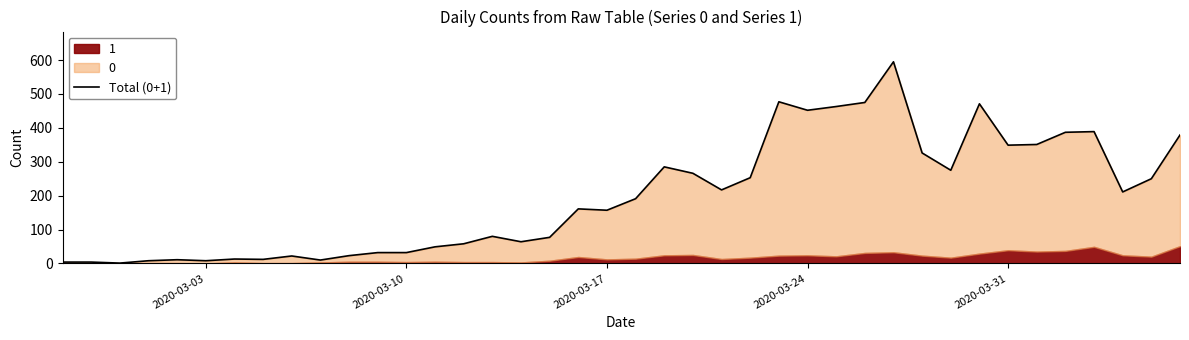

How many lines are shown in the chart?

1